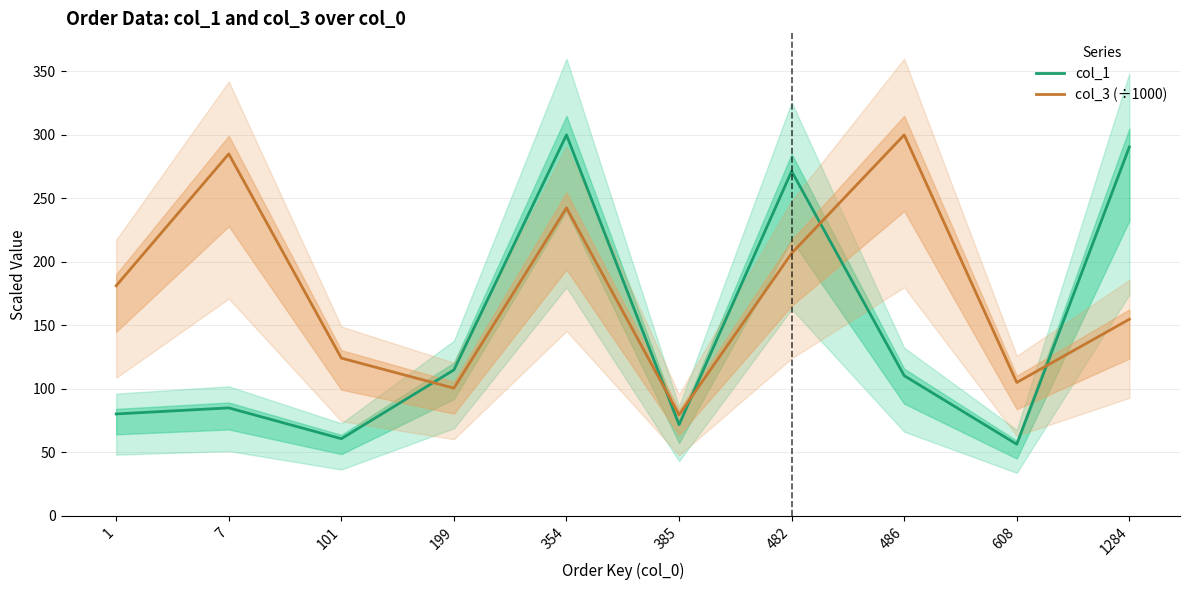

Which category has the highest value in the col_3 series?

486